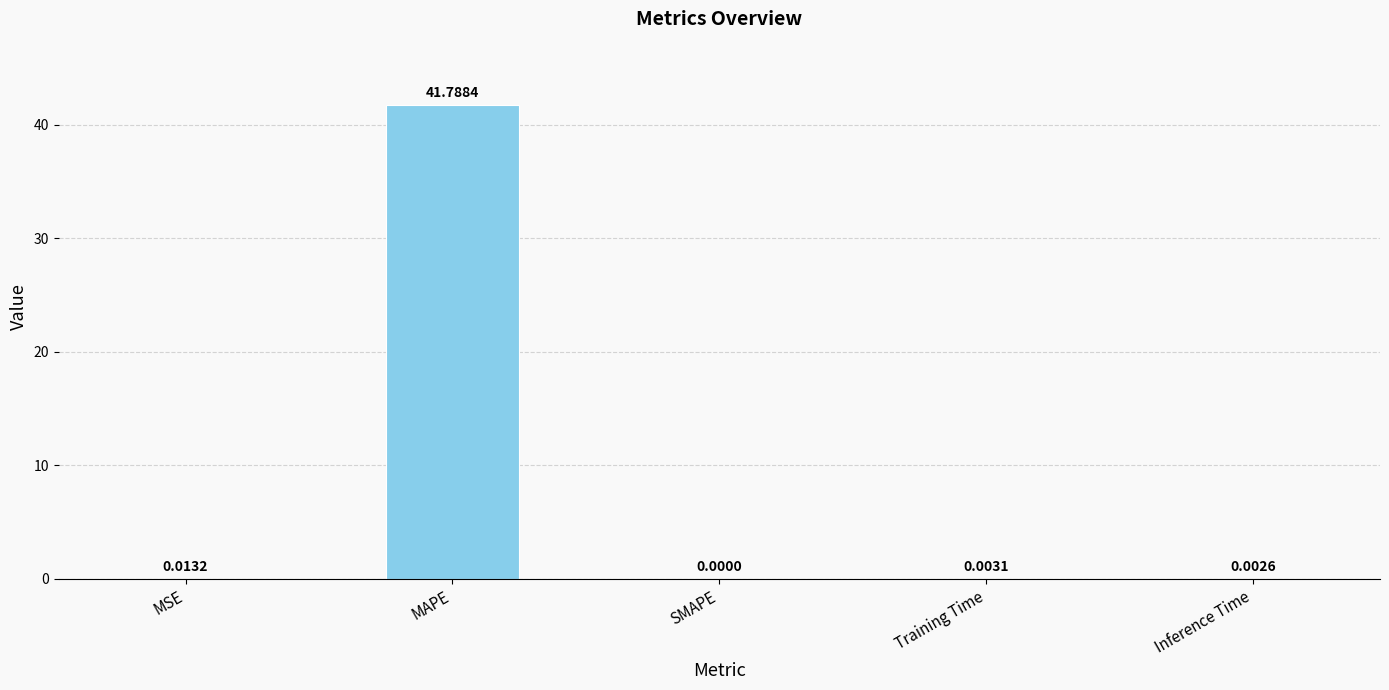

What is the sum of all values?

41.8